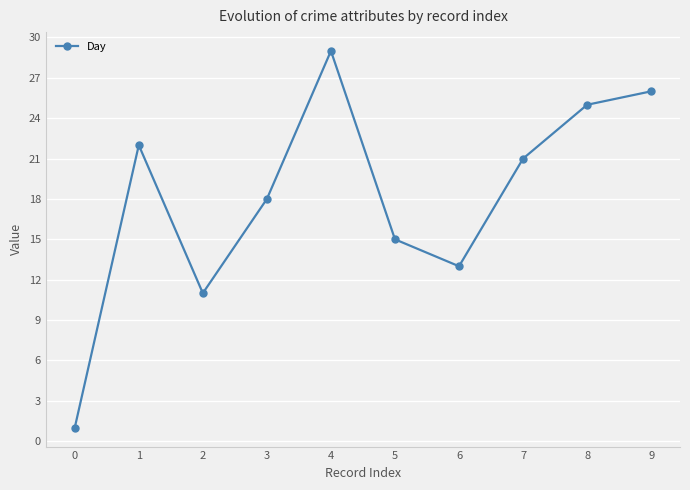

What is the difference between the second highest and second lowest values?

15